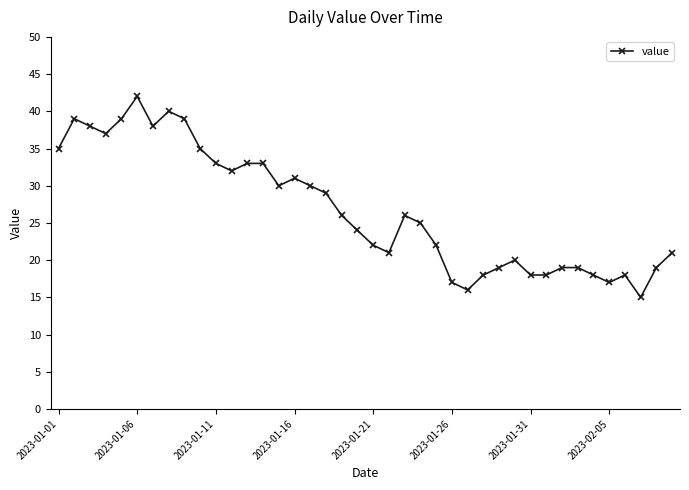

What is the difference between the second highest and second lowest values?

24